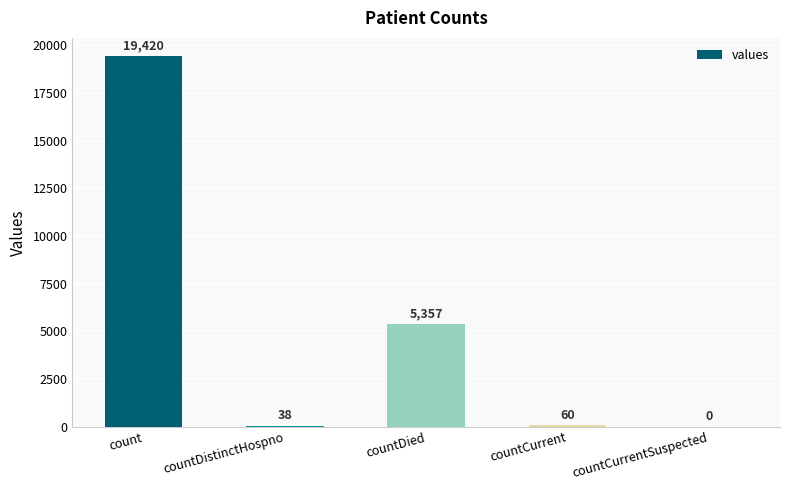

What is the sum of the values at countCurrentSuspected and countDied?

5357